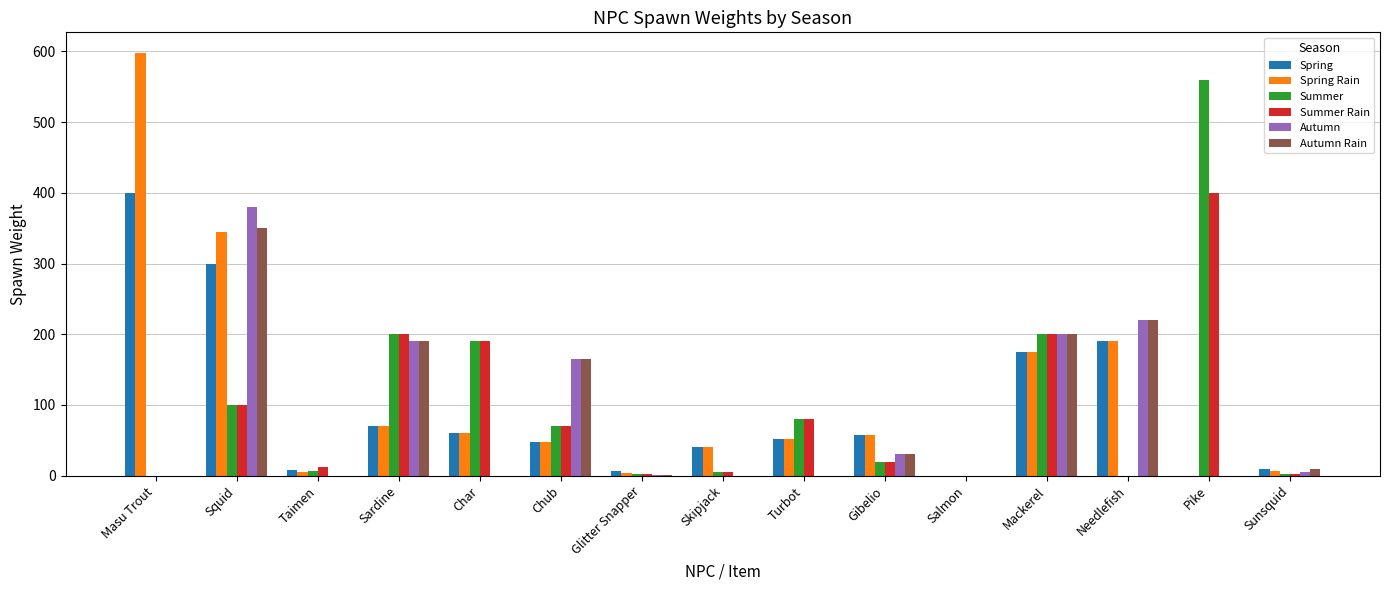

Is the value of Summer at Char greater than the value of Spring Rain at Mackerel?

Yes